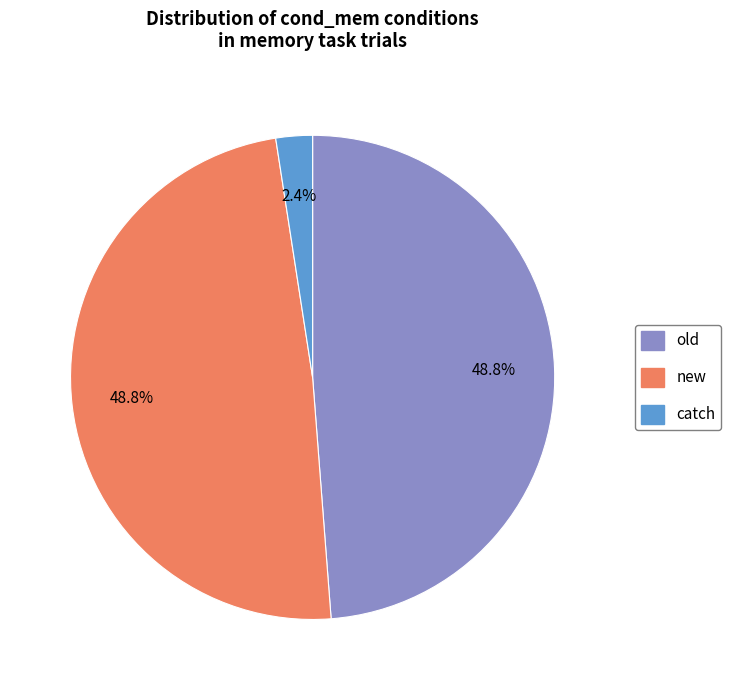

What percentage is the old slice, to the nearest percent?

49%